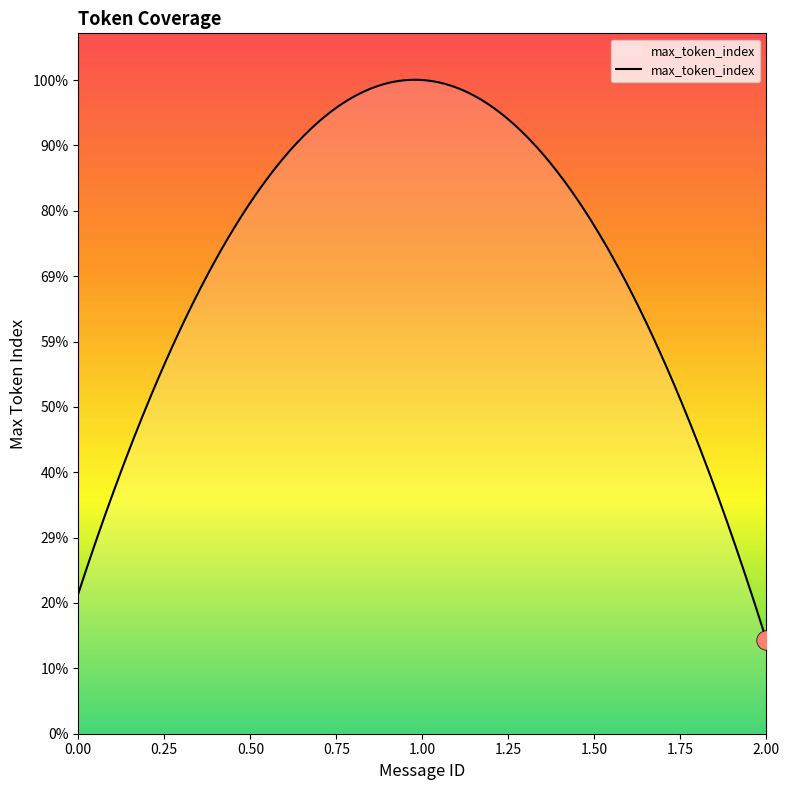

What is the value of the 10th point from the left?

3